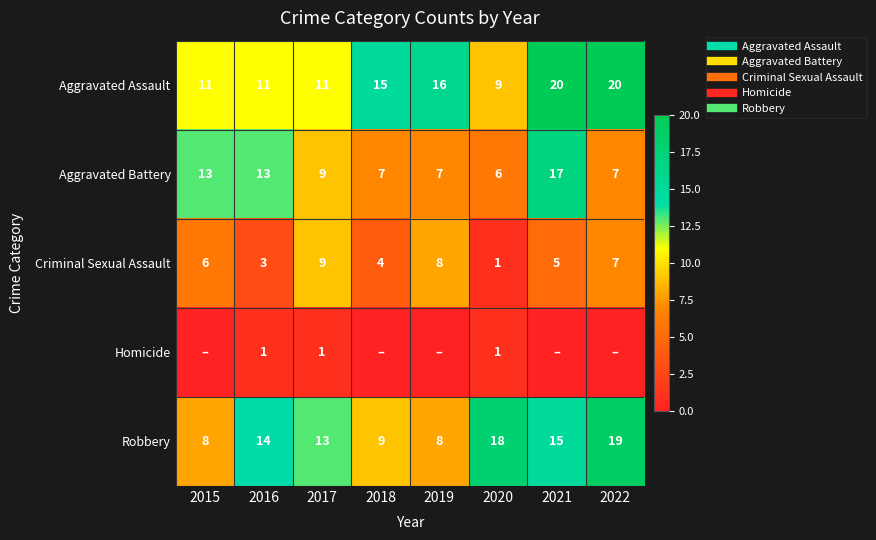

What is the difference between the Homicide values at 2020 and 2022?

1